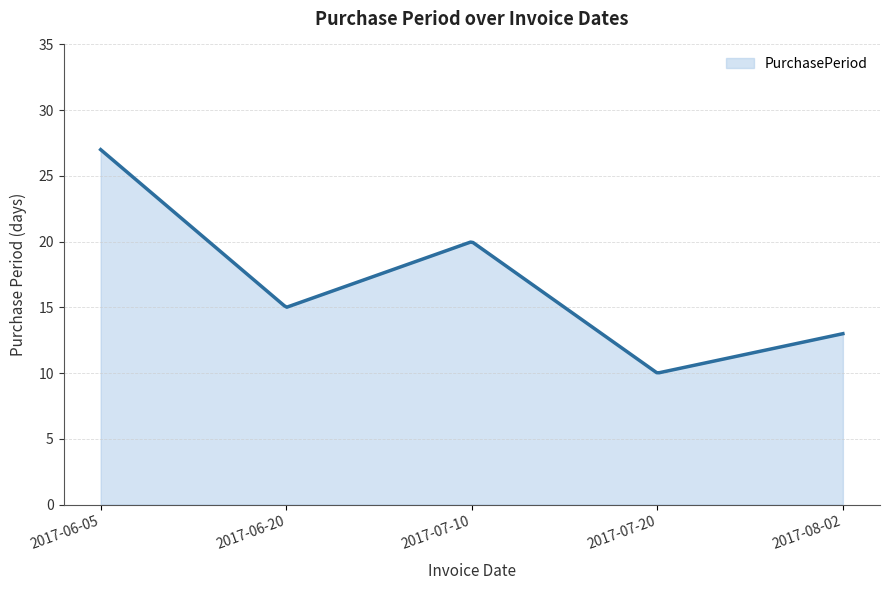

What is the difference between the maximum and minimum values?

17.0